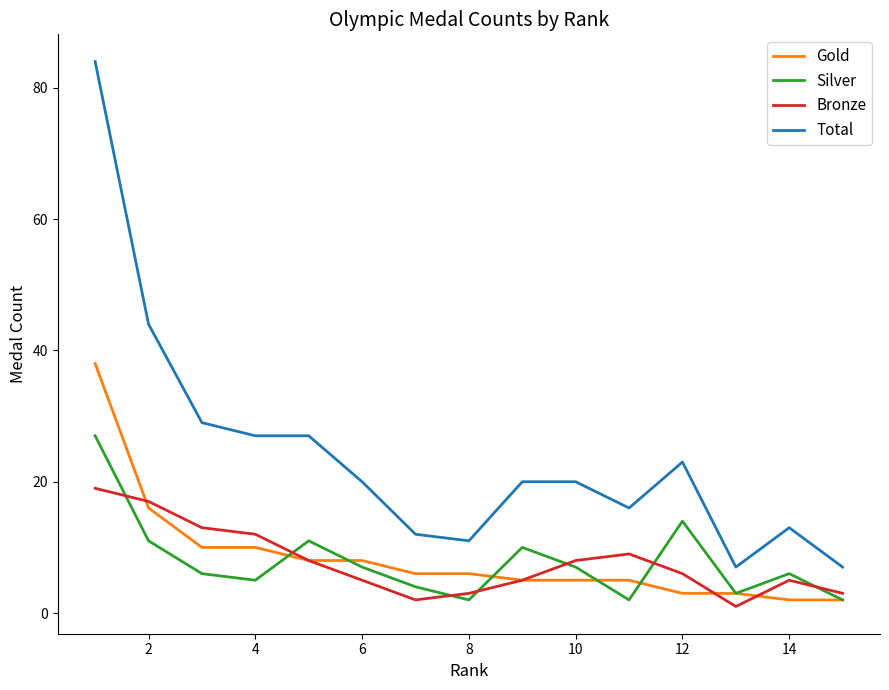

Rank the series by their maximum value, from highest to lowest.

Total, Gold, Silver, Bronze